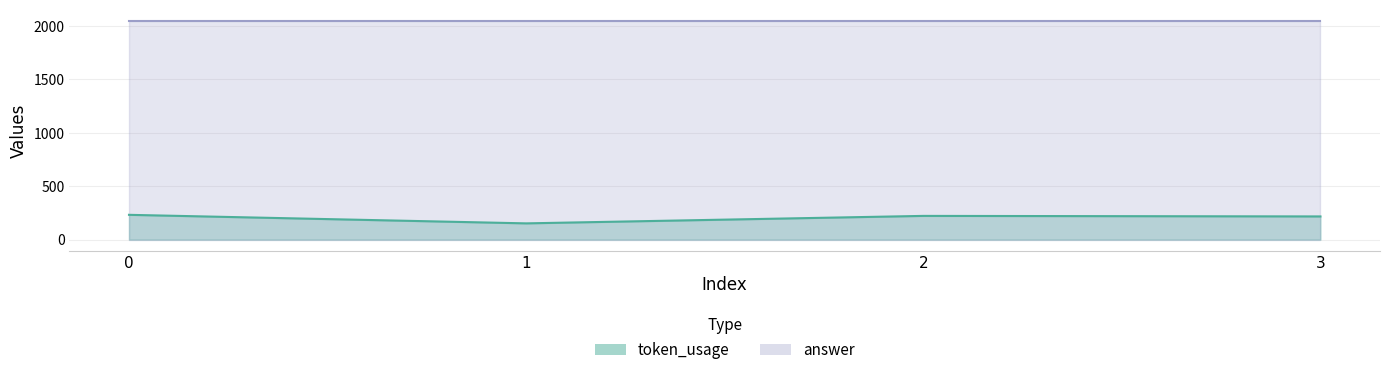

What is the maximum value shown in the chart?

232